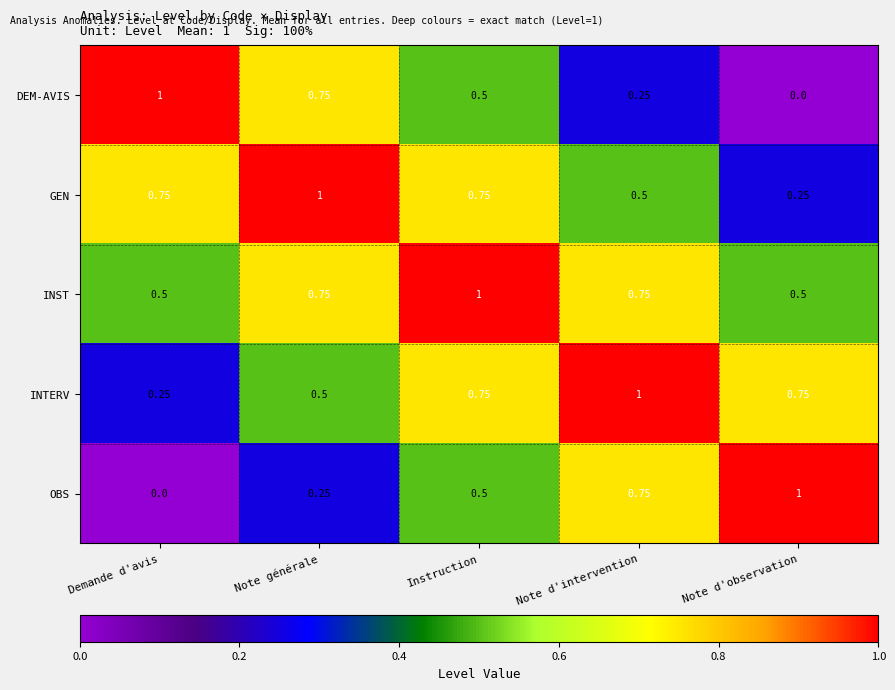

Which category has the highest value in the OBS series?

Note d'observation